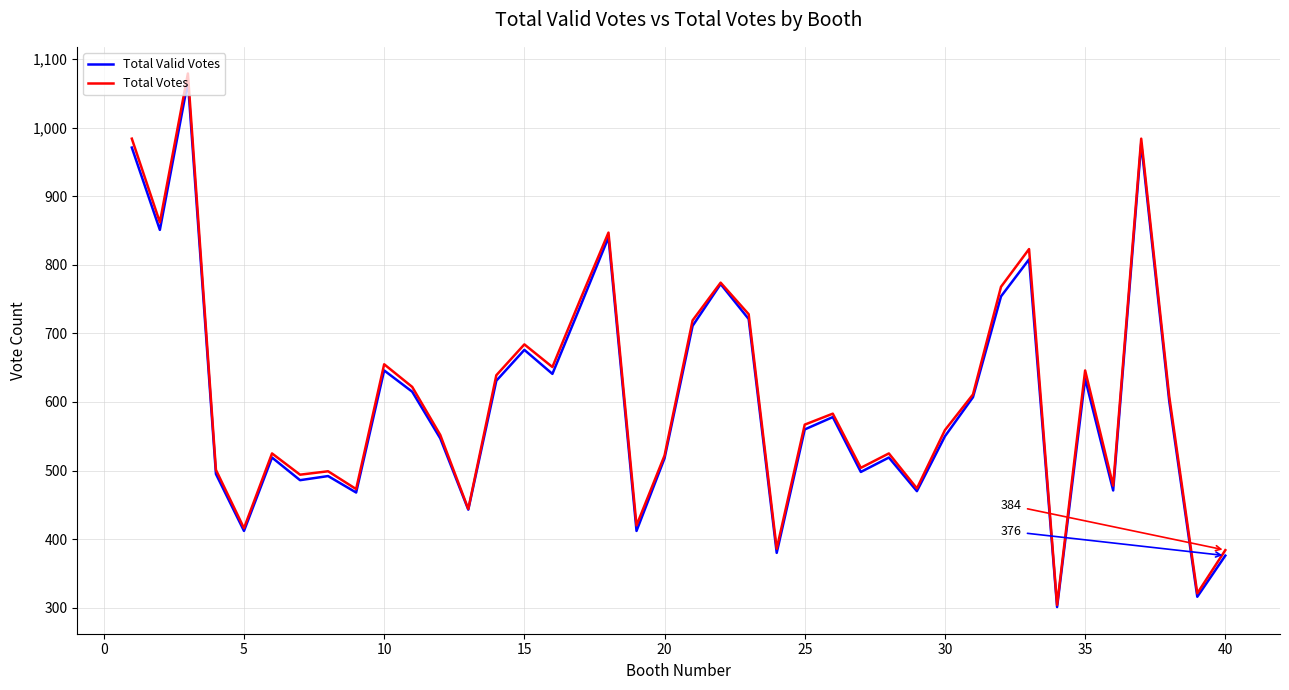

What are all the series names shown in the legend?

Total Valid Votes, Total Votes